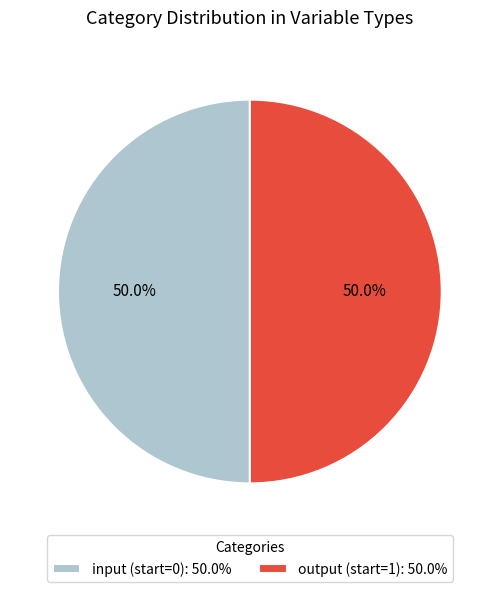

What percentage is NOT represented by output (start=1): 50.0%?

50.0%